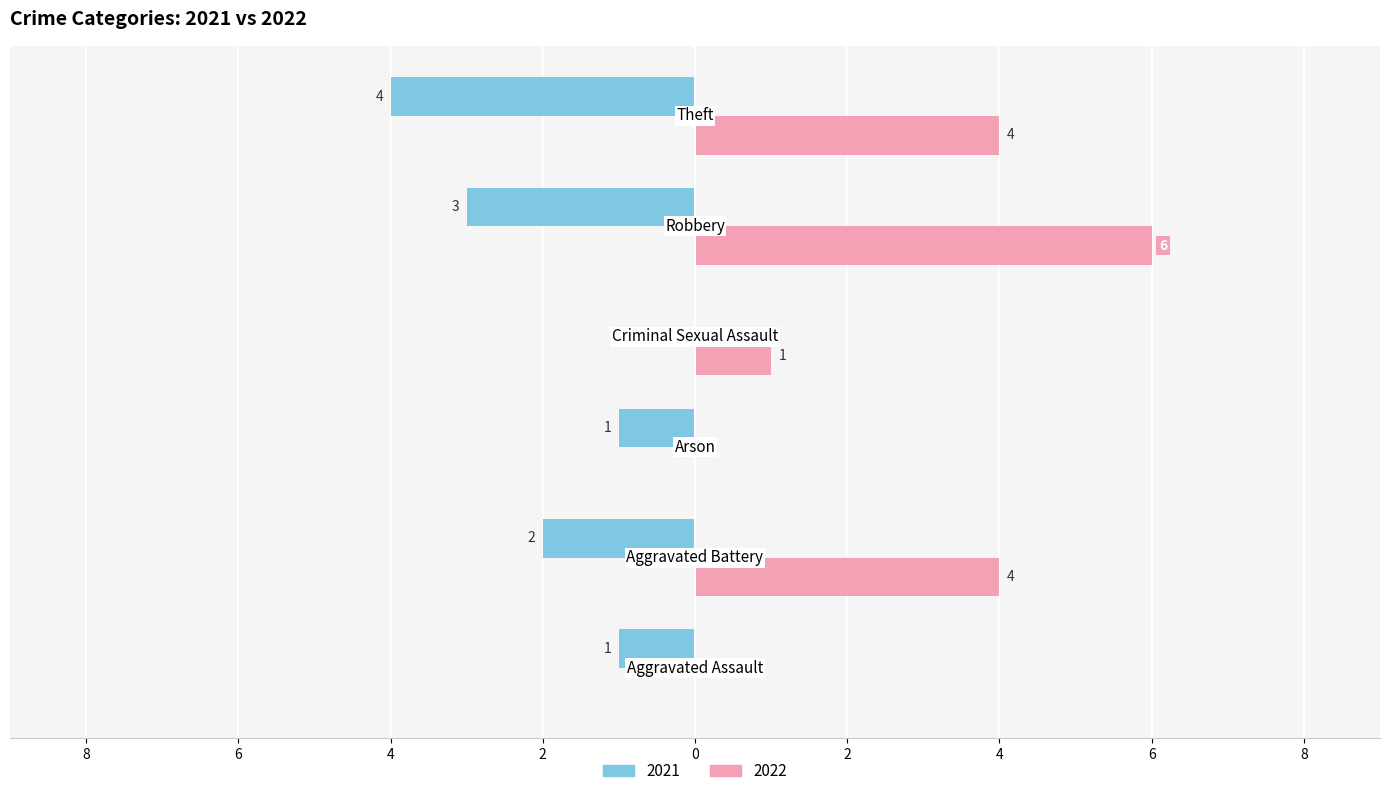

What is the value of the 2021 bar at the 6th from the left?

-4